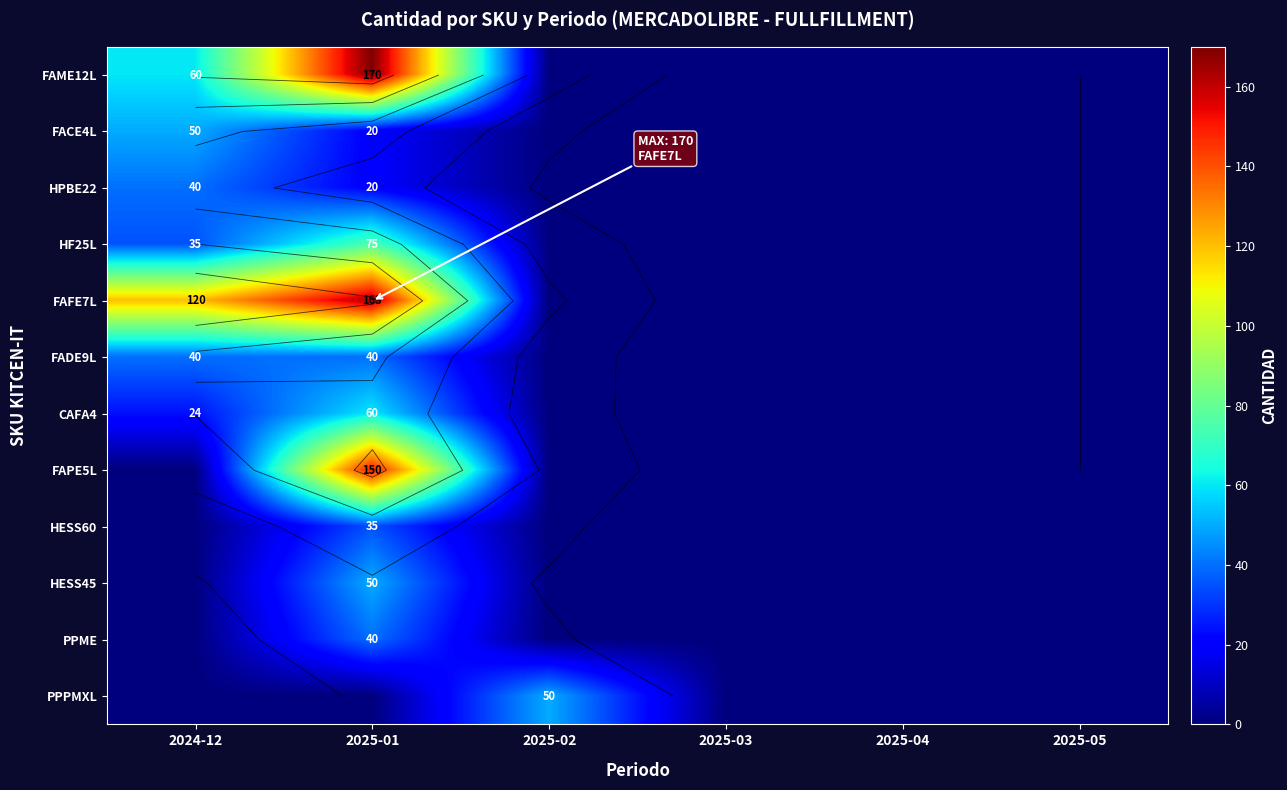

Is the value of FACE4L at 2025-05 greater than the value of FADE9L at 2025-05?

No